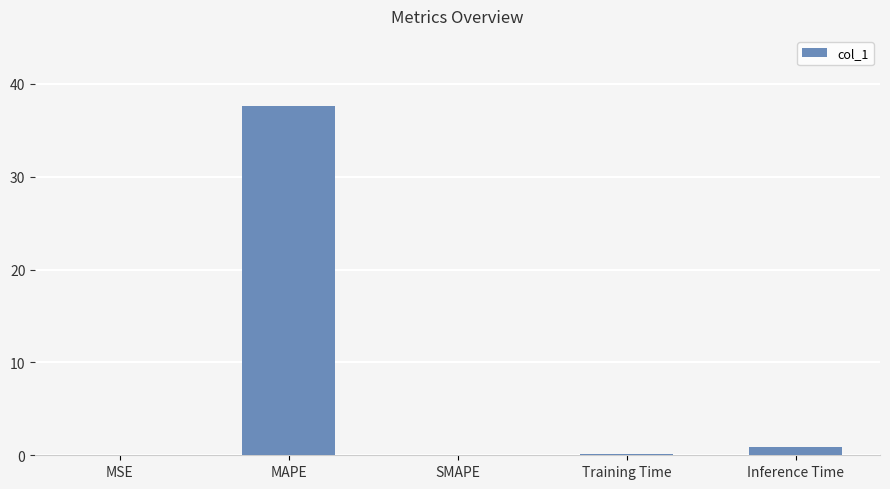

True or false: the data shows 0.0 at MSE.

True